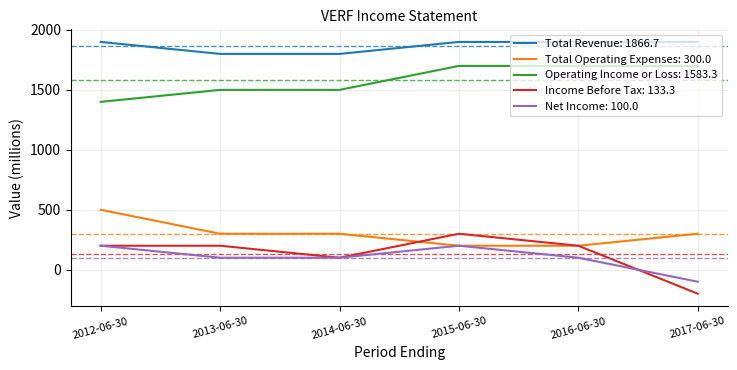

Which series has the widest spread of values?

Income Before Tax: 133.3